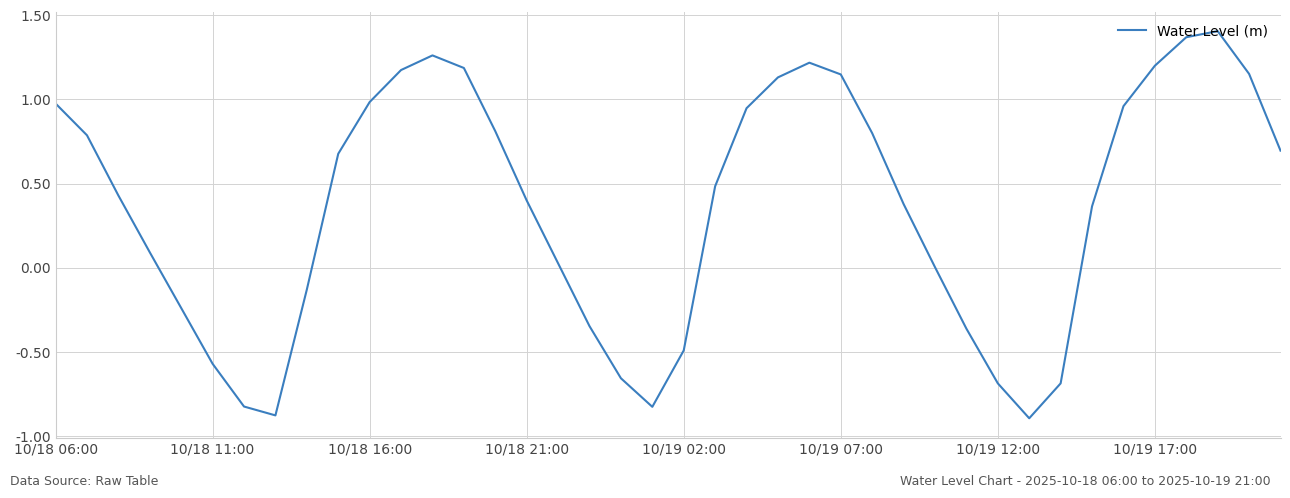

What is the minimum value shown in the chart?

-0.9